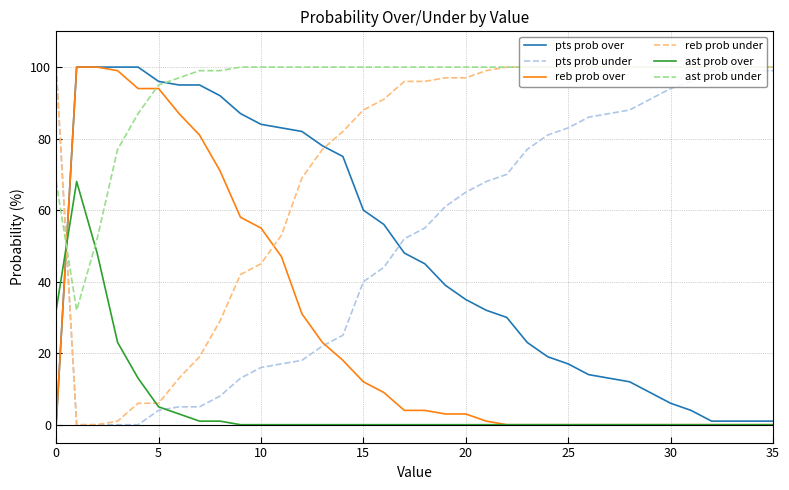

How many lines are shown in the chart?

6